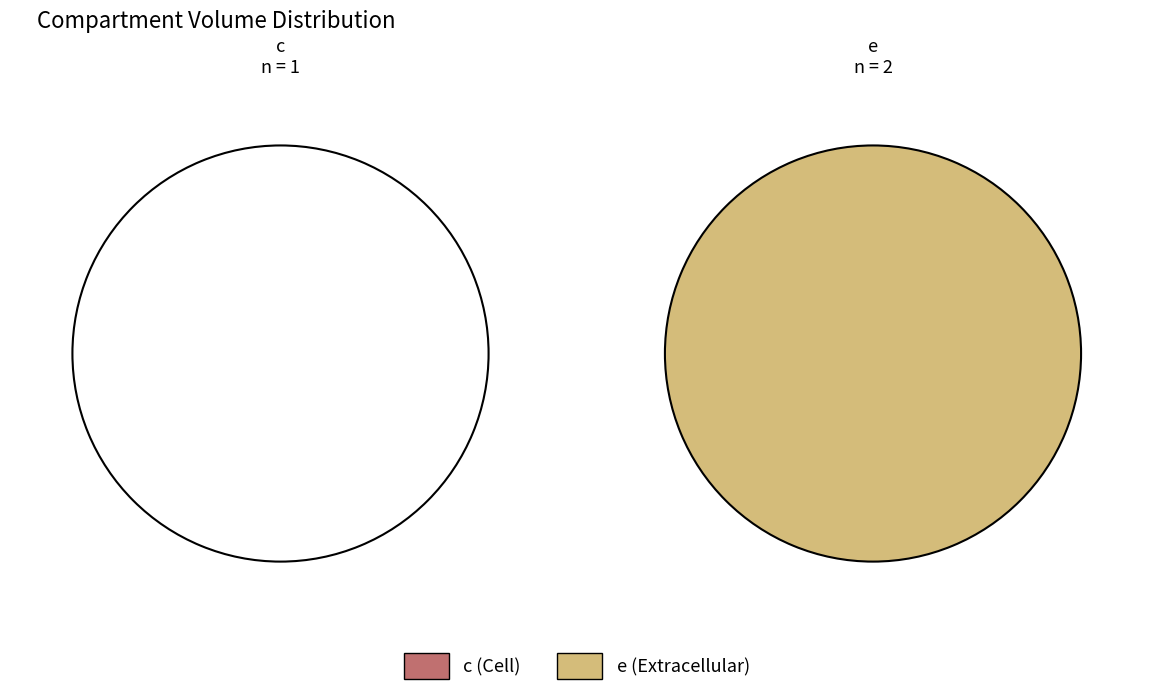

To the nearest percent, what is the combined percentage of e and c?

100%